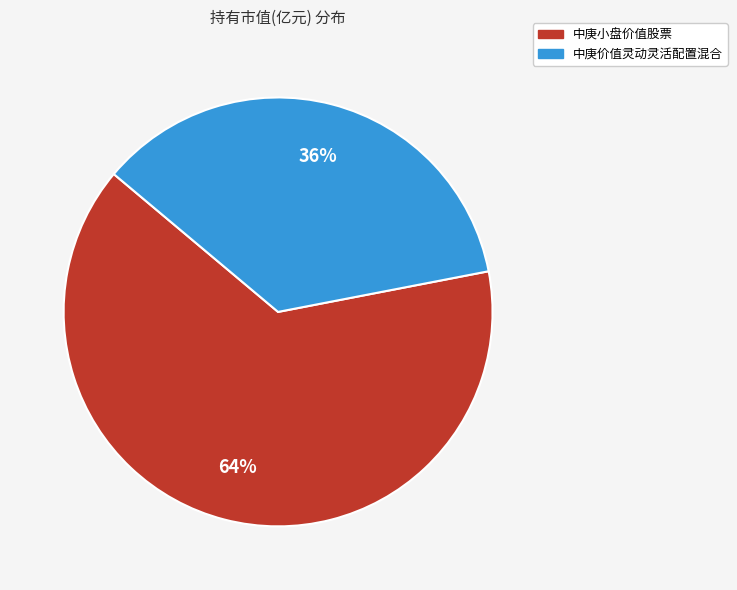

To the nearest percent, what is the difference between the 中庚价值灵动灵活配置混合 and 中庚小盘价值股票 slice percentages?

28%